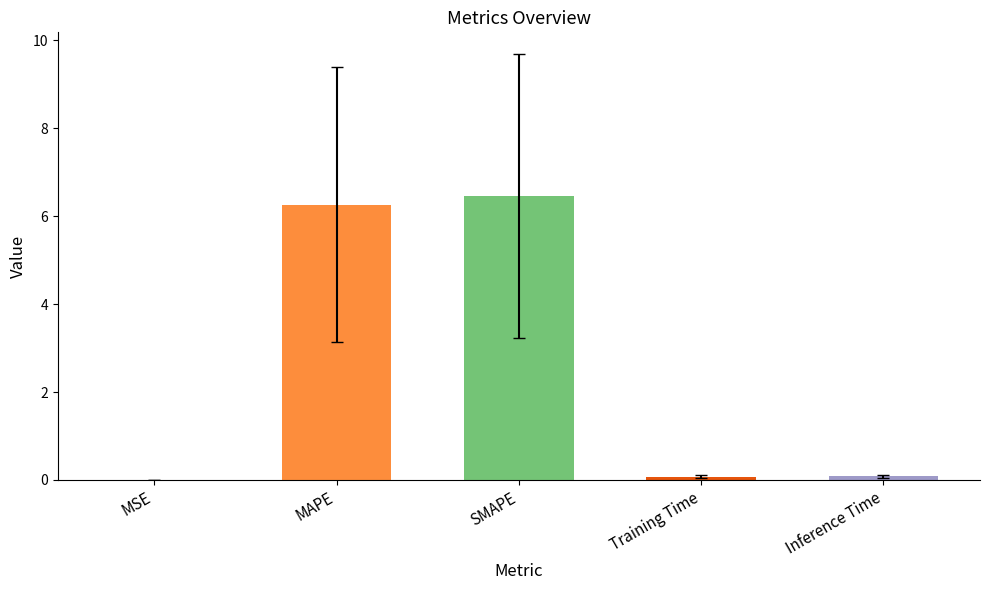

The chart shows a value of 6.3 at MAPE. True or false?

True